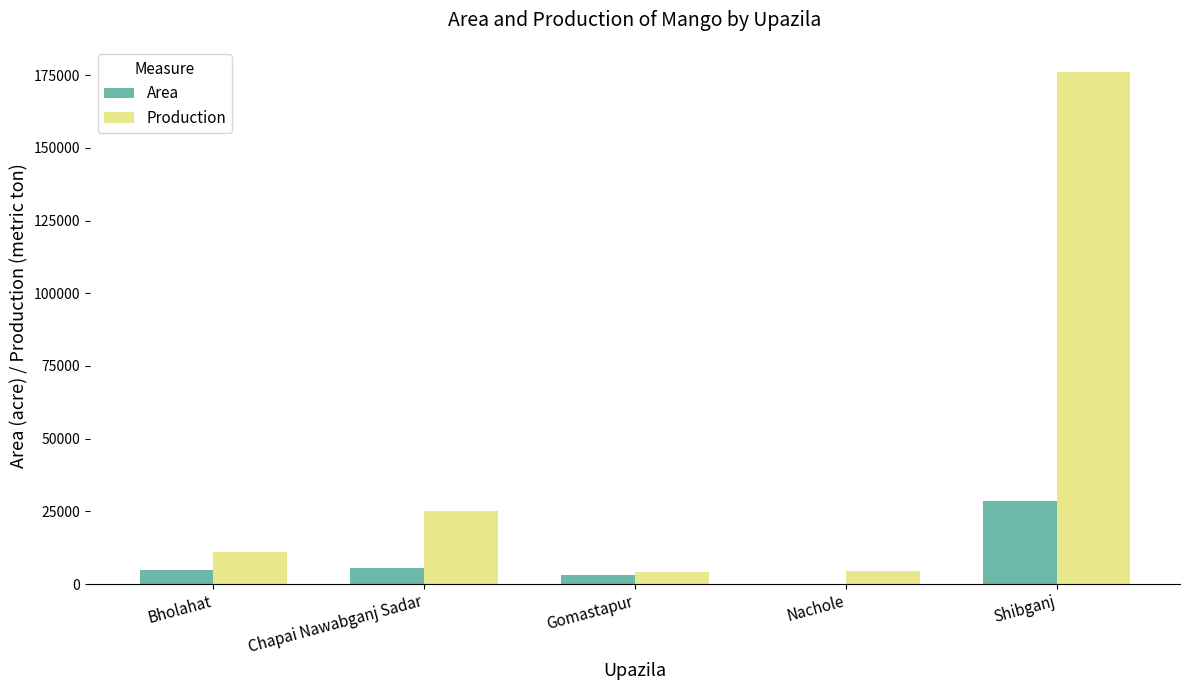

Are the bars horizontal?

No